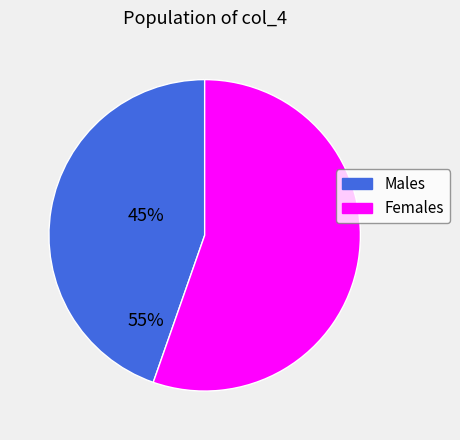

Is there a majority slice in this chart?

Yes